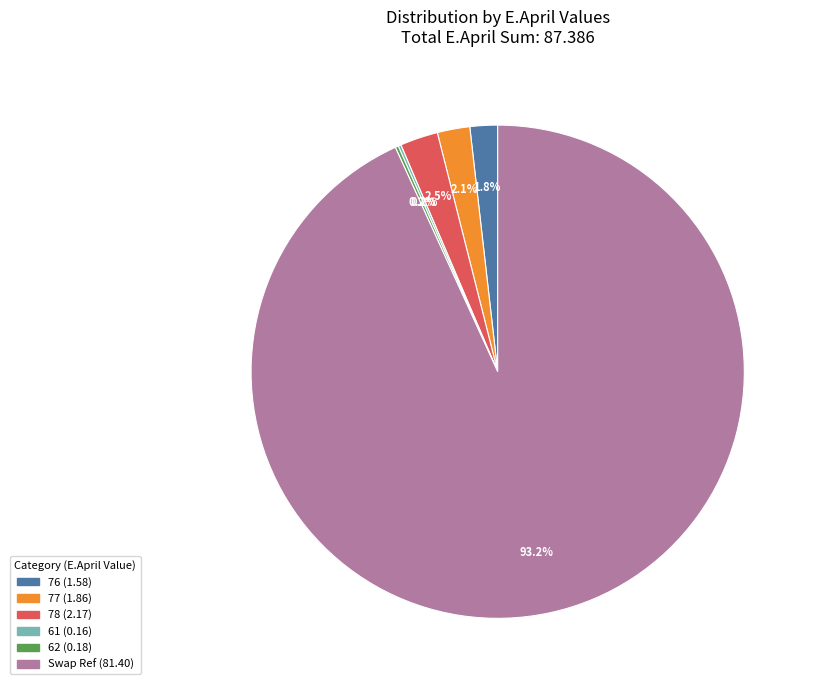

Does Swap Ref account for over 50% of the chart?

Yes